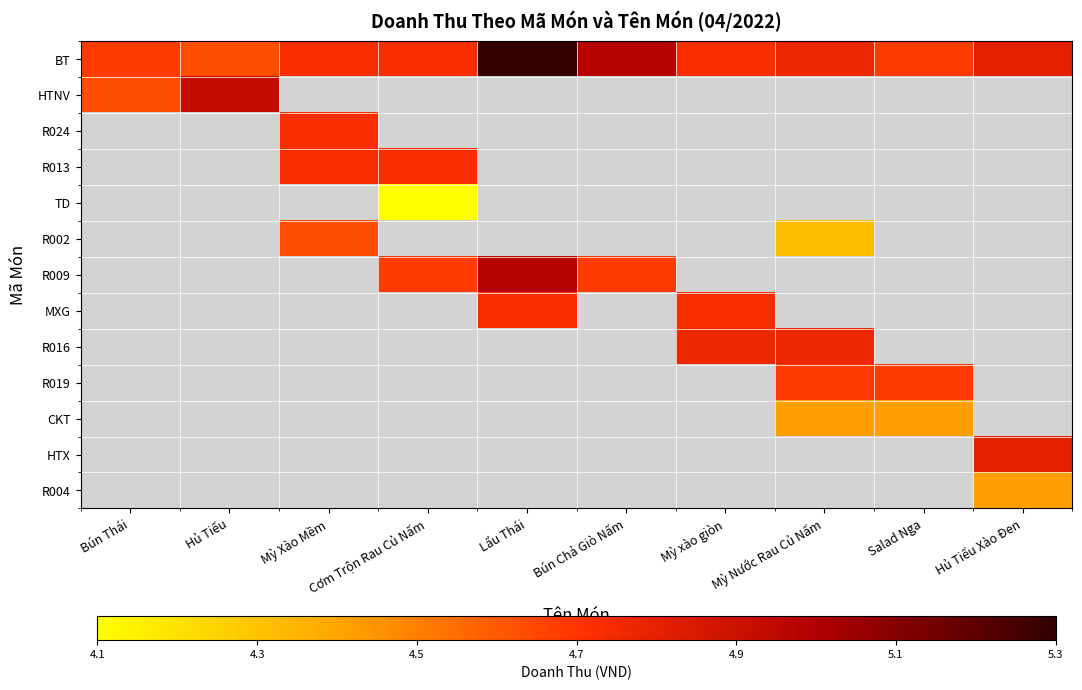

Which series changed the most between Hủ Tiếu and Mỳ Nước Rau Củ Nấm?

BT